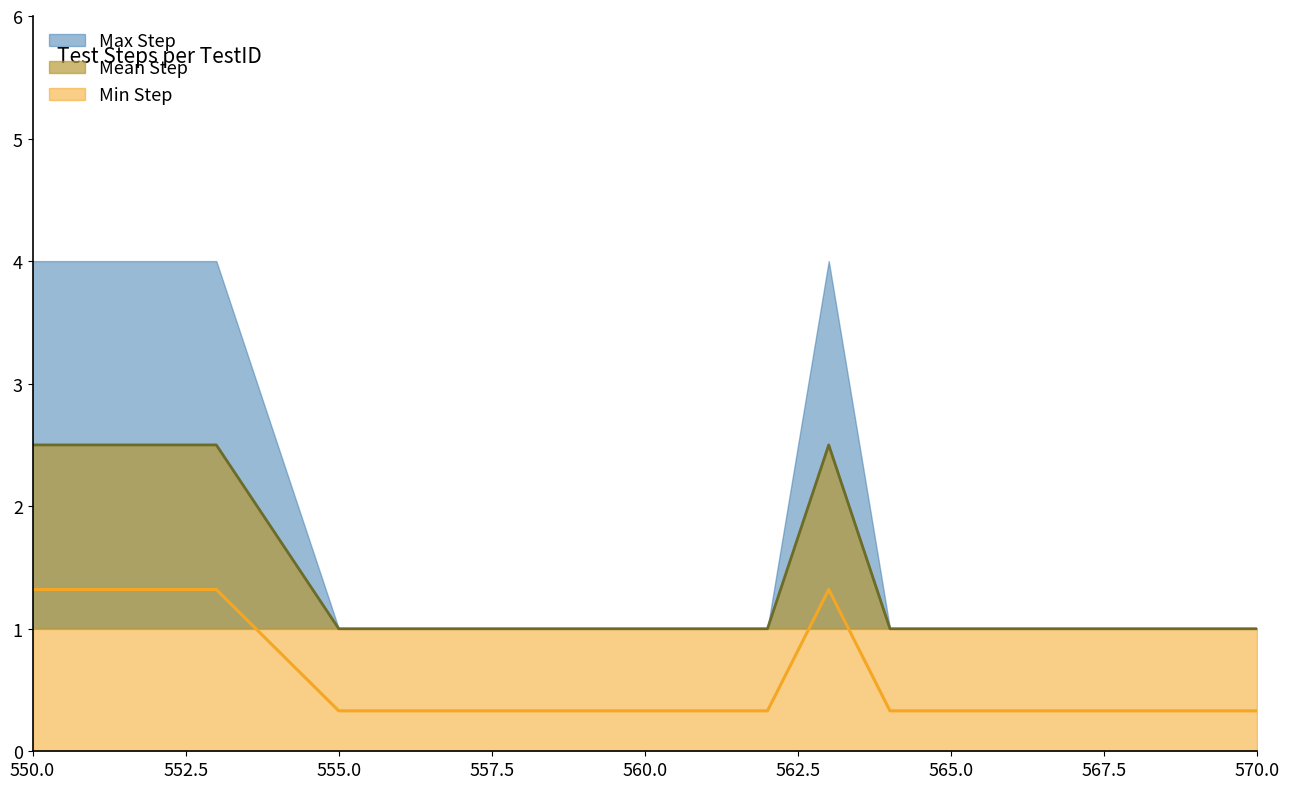

The value of Mean Step at 555.0 is 0.3. True or false?

False